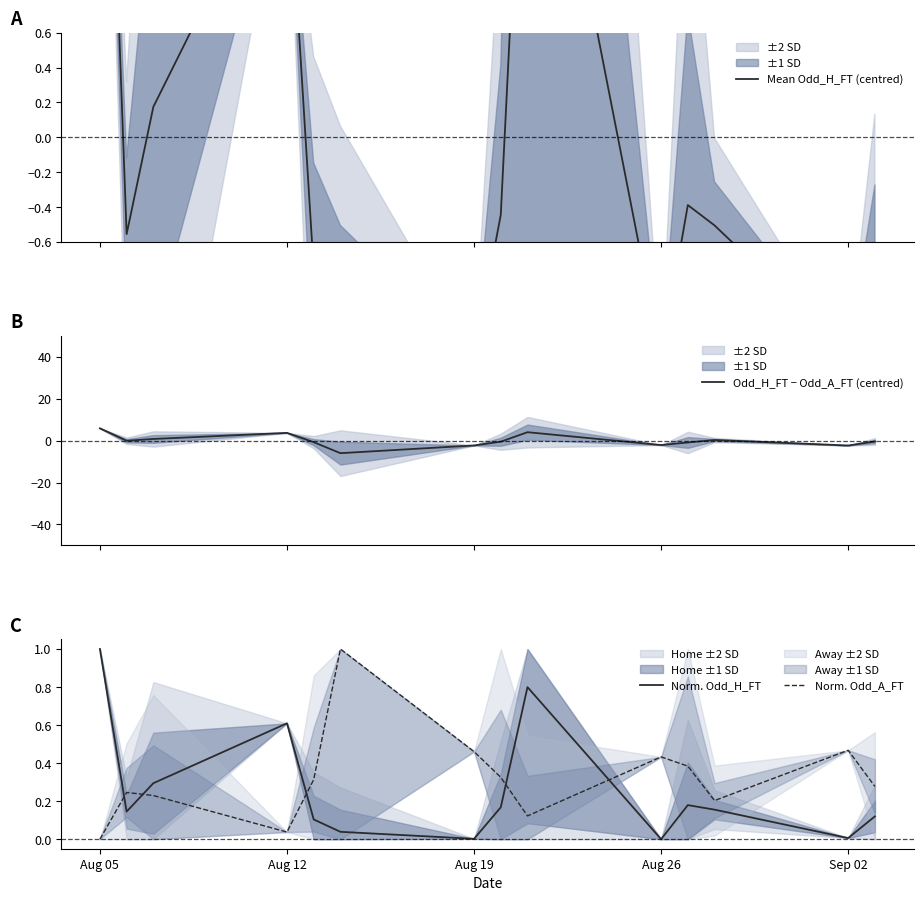

The value of Odd_H_FT − Odd_A_FT (centred) at Aug 05 is 8.6. True or false?

False